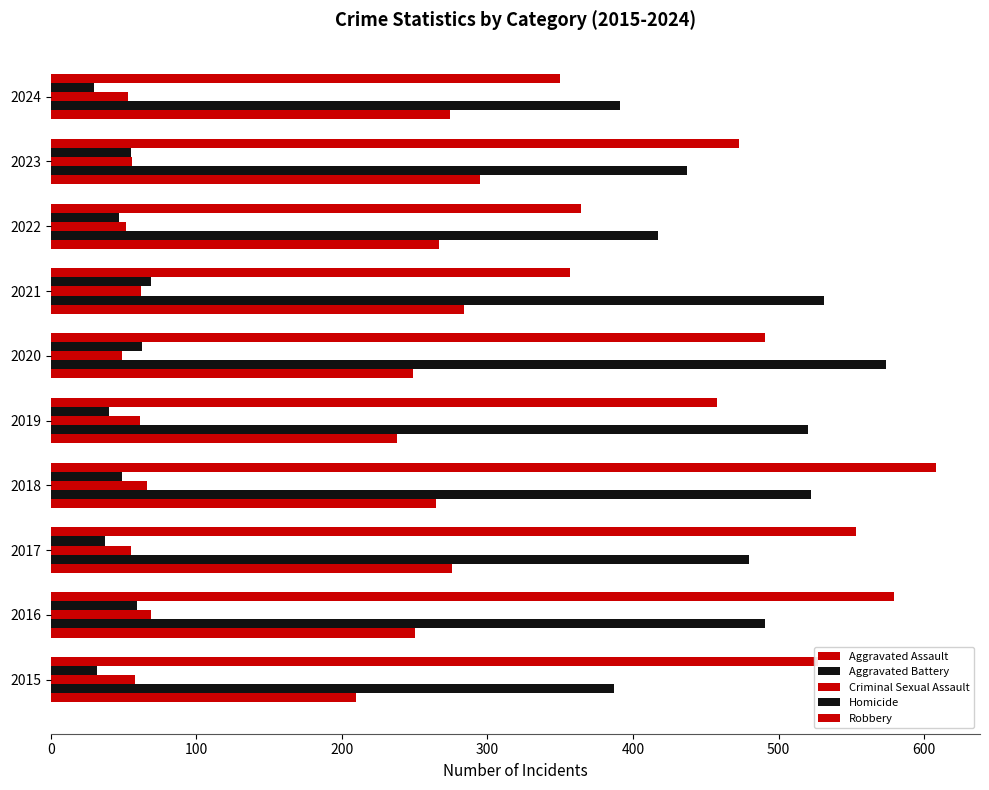

Count the number of data series in this chart.

5